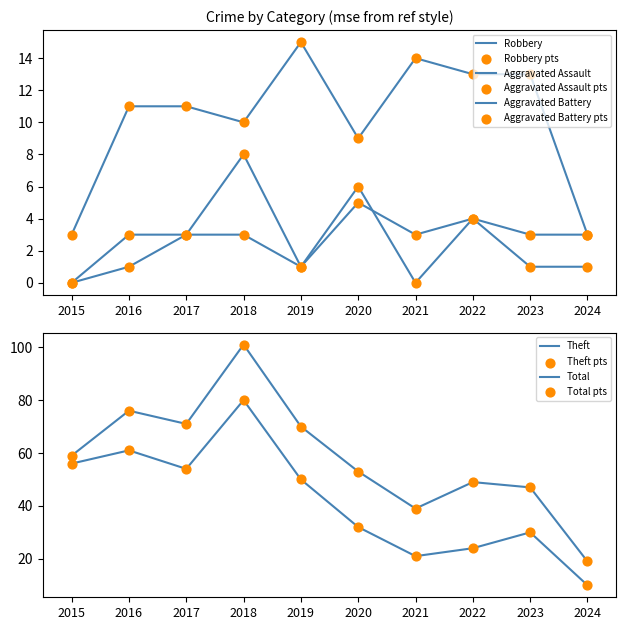

What is the total value across all series at 2021?

77